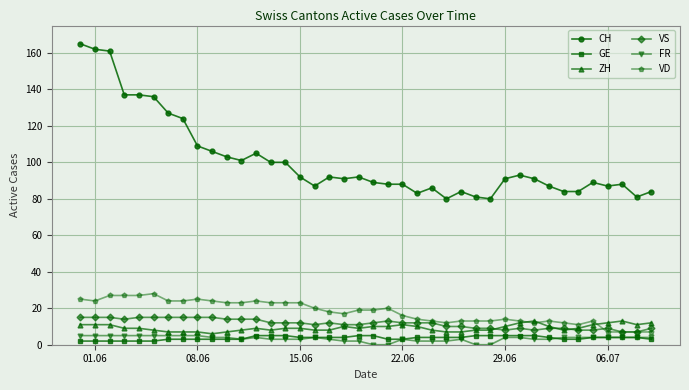

At how many categories does at least one series exceed 63?

40